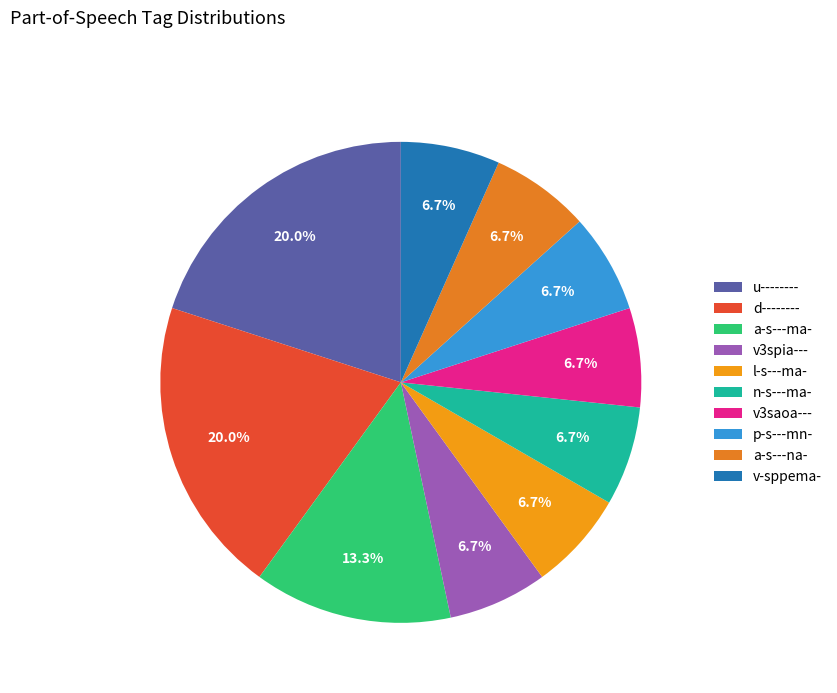

How many slices are in this pie chart?

10